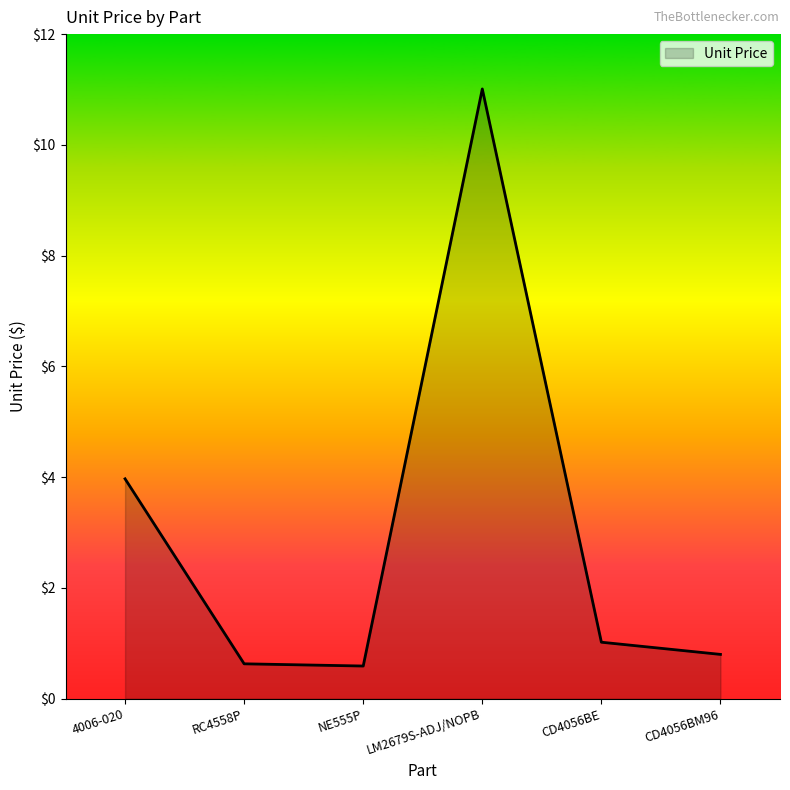

What is the average value?

3.0